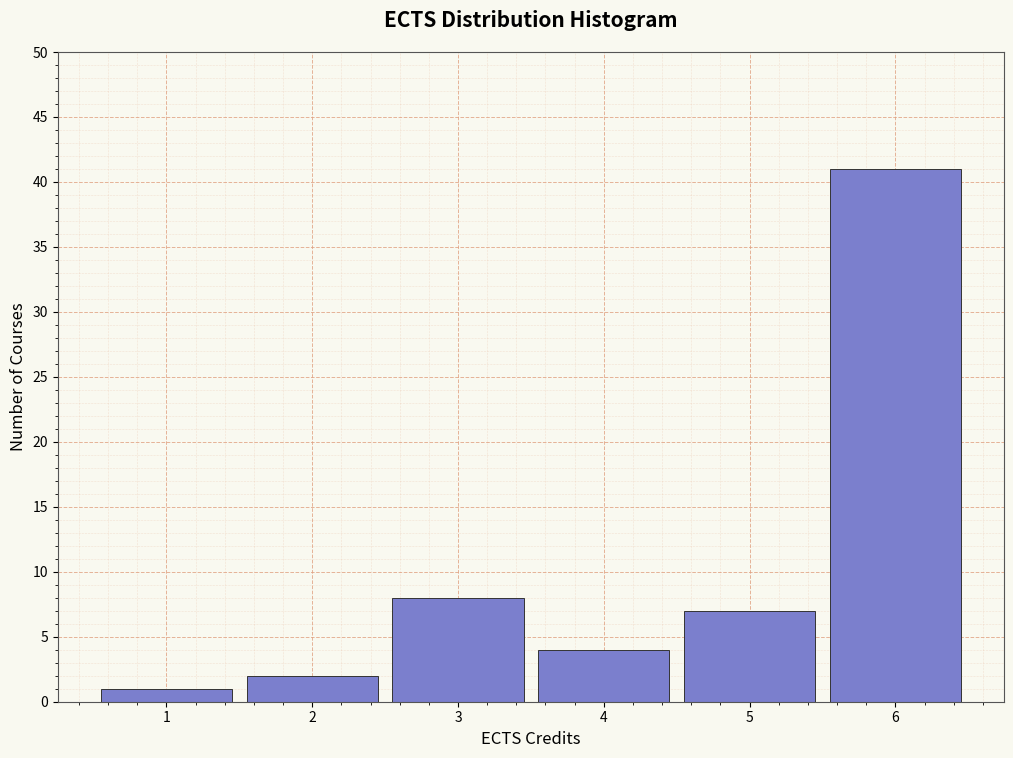

What is the height of the bar covering 3.5 to 4.5 on the x-axis? The values are not printed on the chart, so give them approximately, as read against the axis.

4